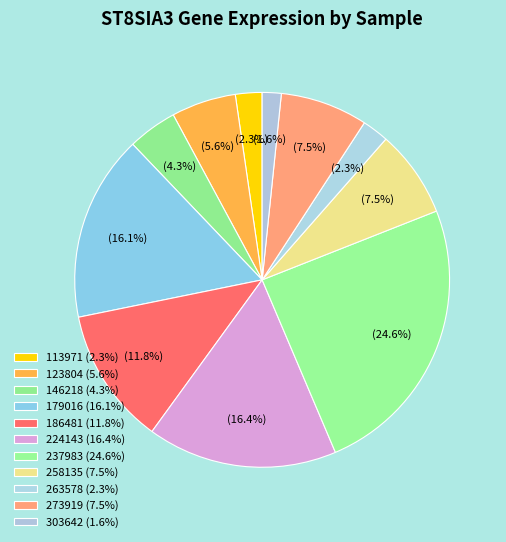

How many segments does this pie chart have?

11